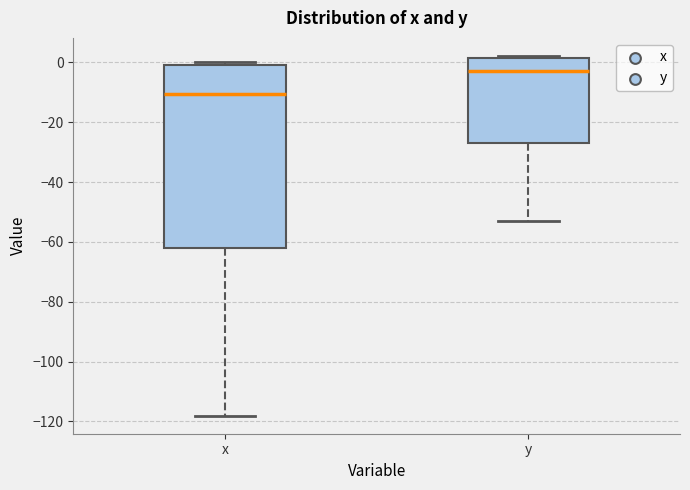

Reading left to right, transcribe this box plot: for each box, give where its median line is, the range the box spans, and where its two whiskers end, as read against the y-axis. The values are not printed on the chart, so give them approximately, as read against the axis.

x: median -10, box -62 to 0, whiskers -118 to 0 (just above the box's upper edge)
y: median -2, box -26 to 2, whiskers -52 to 2 (just above the box's upper edge)